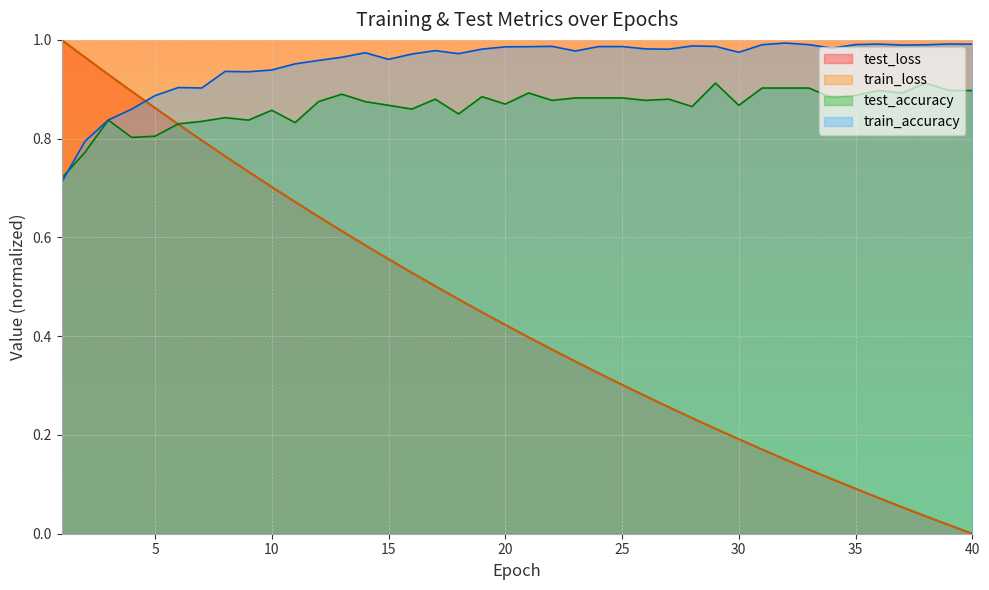

Which category has the lowest value in the train_accuracy series?

1